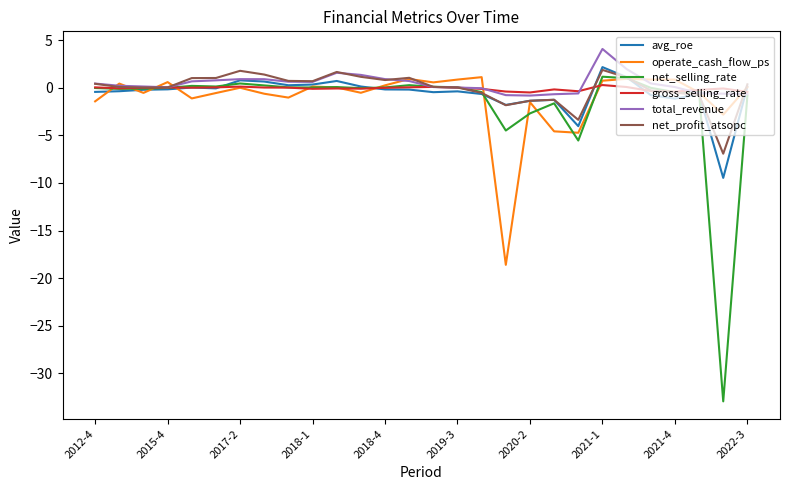

What is the lowest value of the net_profit_atsopc series?

-6.9